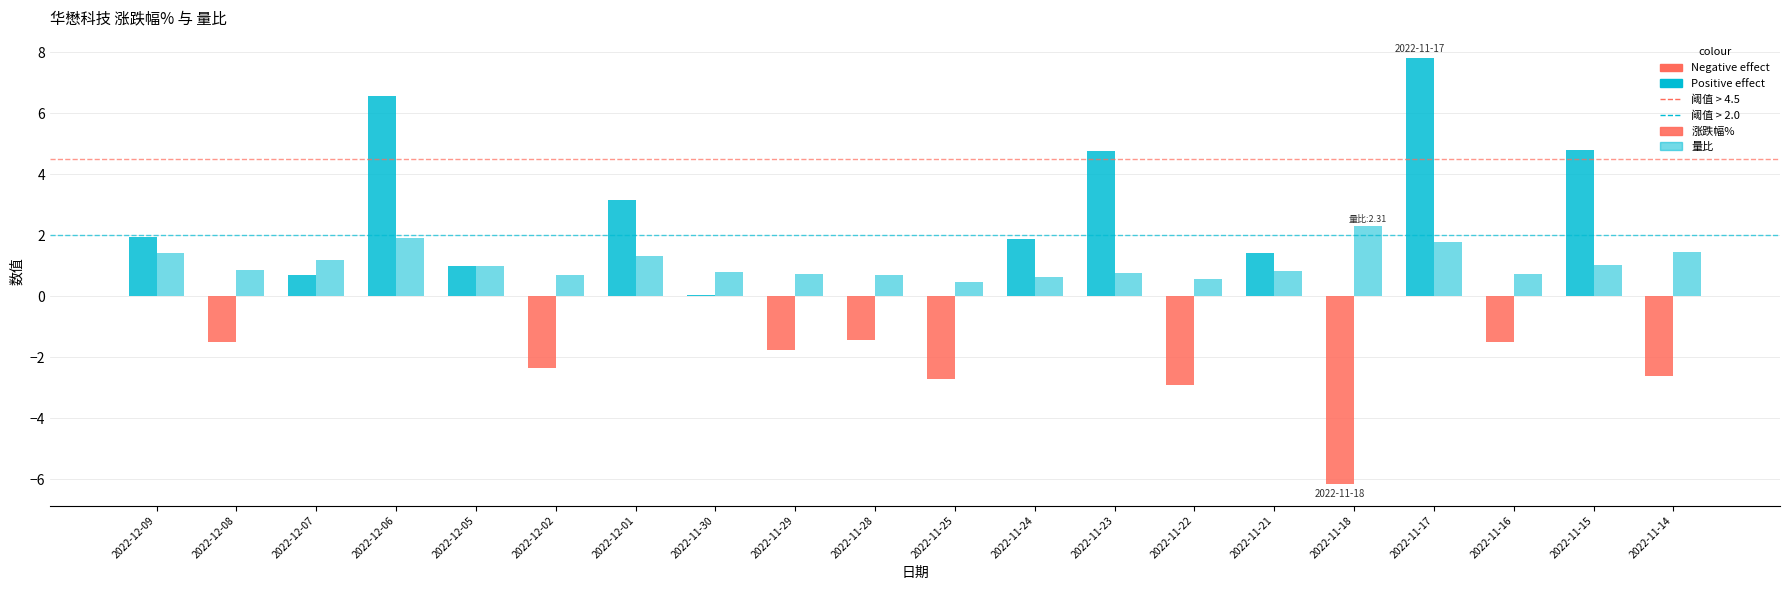

Between 2022-12-08 and 2022-11-23, which series saw the biggest shift?

涨跌幅%